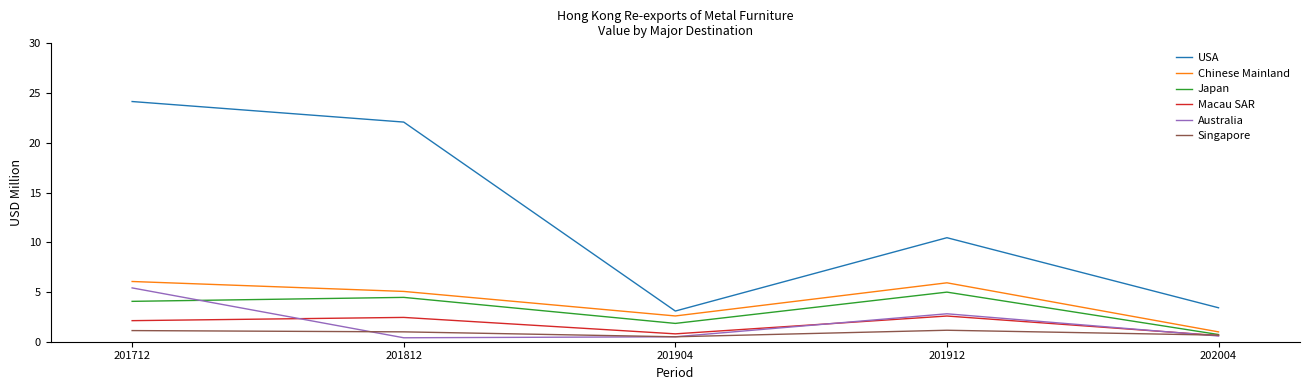

Which series has the widest spread of values?

USA